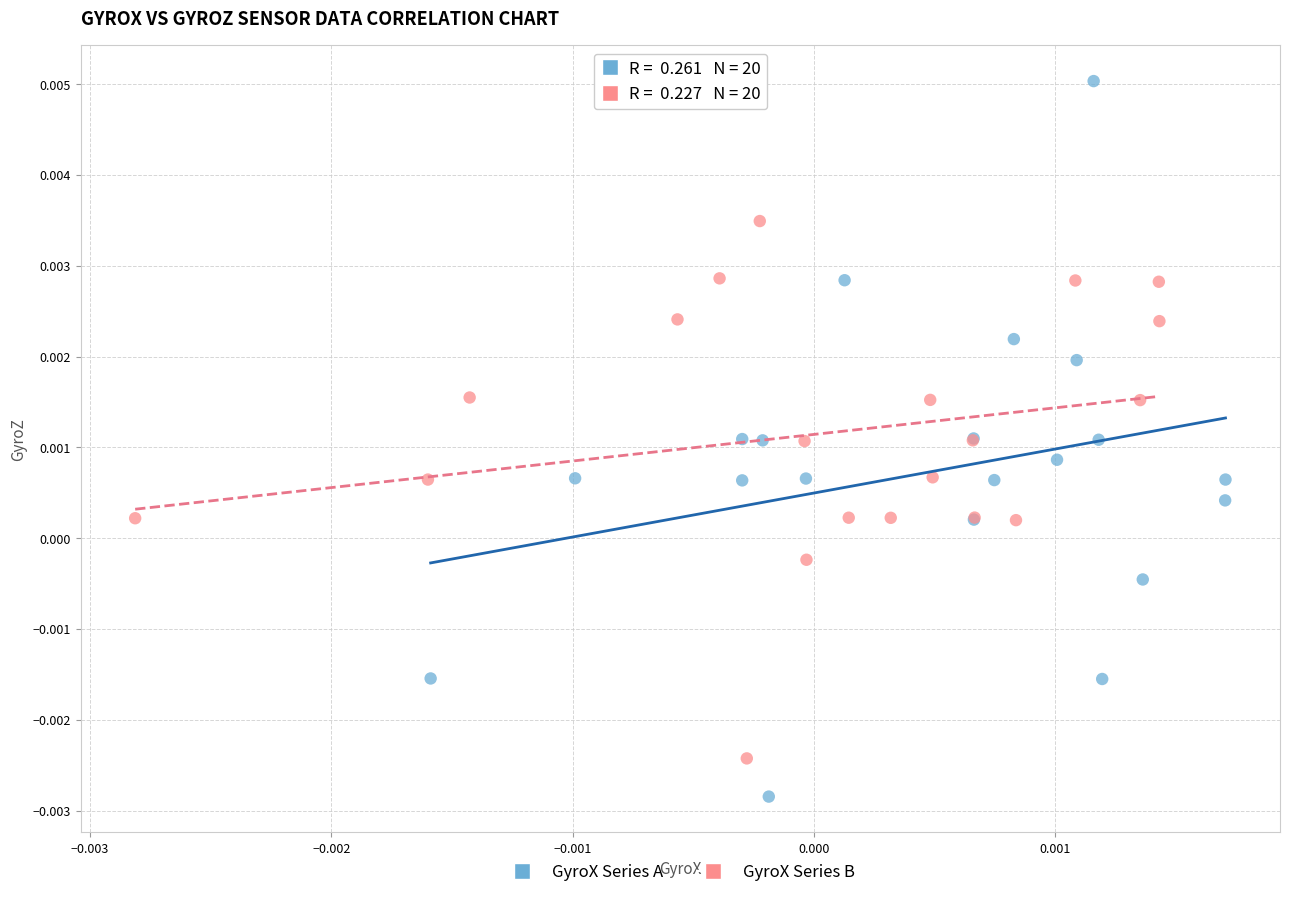

Which series reaches the maximum Y coordinate?

GyroX Series A